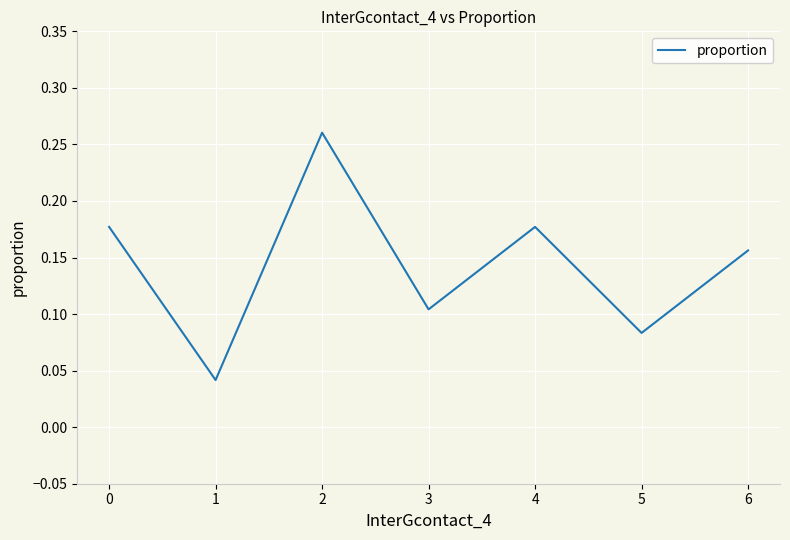

How many categories are shown in the chart?

7